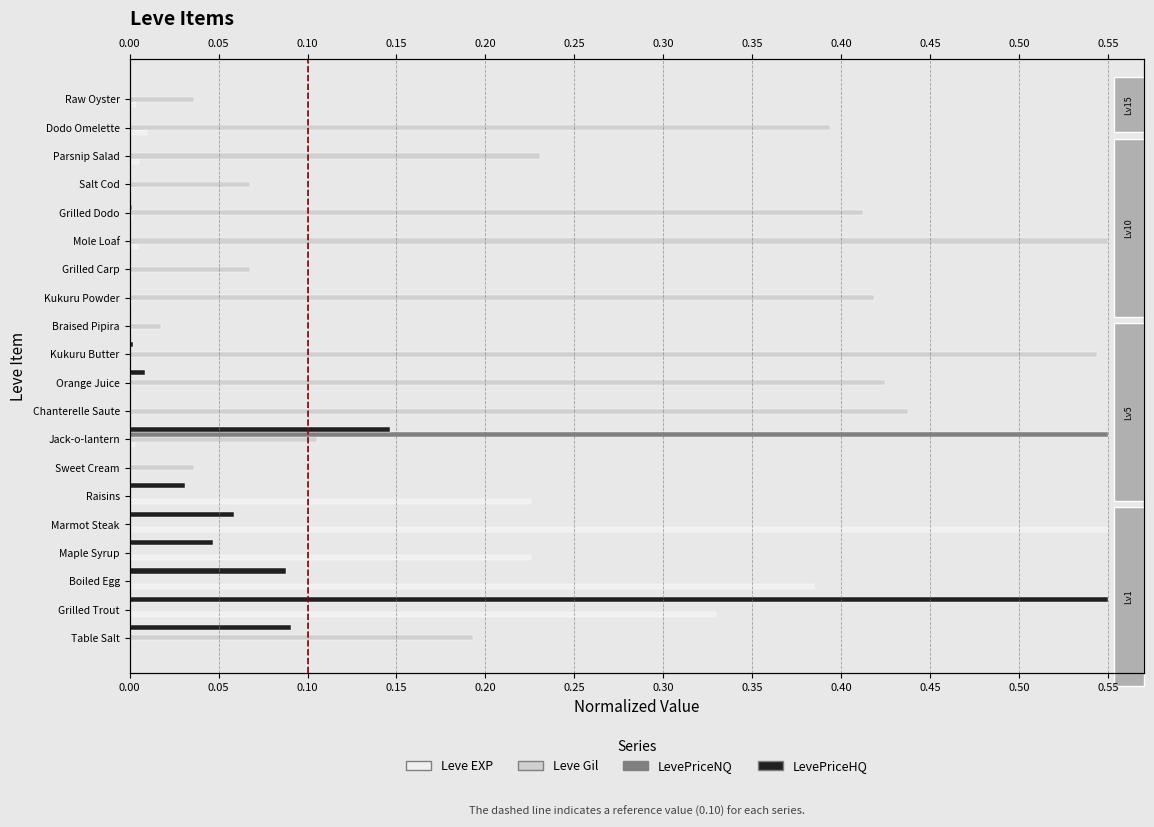

Reading left to right, list all the values displayed in this chart.

Leve EXP: 0.0	0.3	0.4	0.2	0.6	0.2	0.0	0.0	0.0	0.0	0.0	0.0	0.0	0.0	0.0	0.0	0.0	0.0	0.0	0.0
Leve Gil: 0.2	0.0	0.0	0.0	0.0	0.0	0.0	0.1	0.4	0.4	0.5	0.0	0.4	0.1	0.6	0.4	0.1	0.2	0.4	0.0
LevePriceNQ: 0.0	0.0	0.0	0.0	0.0	0.0	0.0	0.6	0.0	0.0	0.0	0.0	0.0	0.0	0.0	0.0	0.0	0.0	0.0	0.0
LevePriceHQ: 0.1	0.6	0.1	0.0	0.1	0.0	0.0	0.1	0.0	0.0	0.0	0.0	0.0	0.0	0.0	0.0	0.0	0.0	0.0	0.0